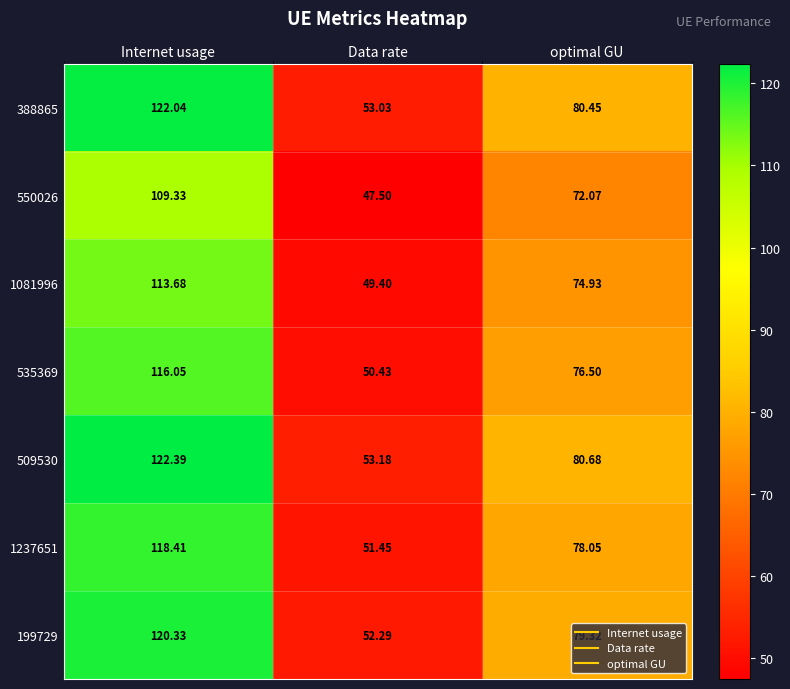

Is the value of 1081996 at optimal GU greater than the value of 509530 at optimal GU?

No